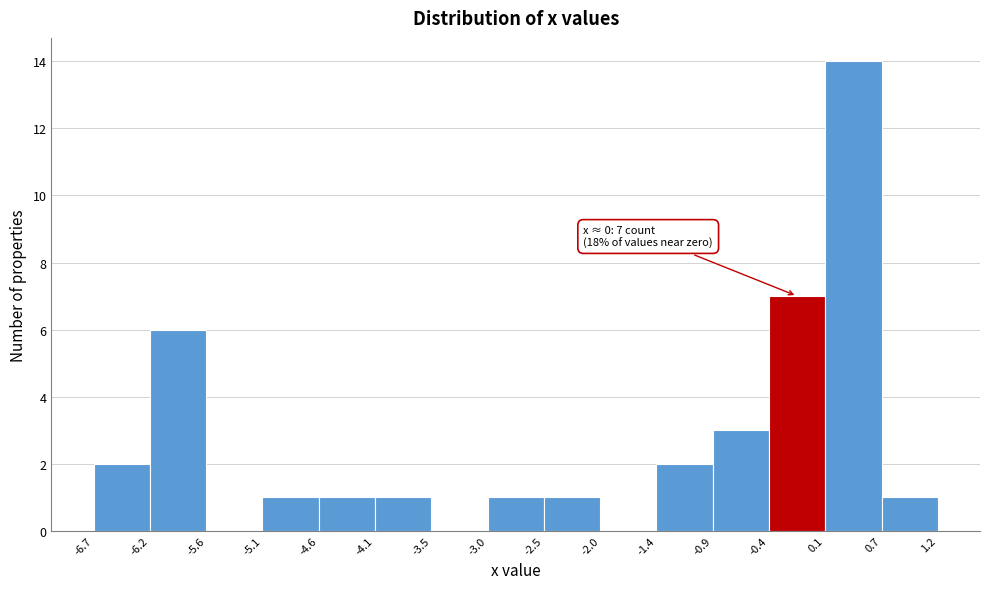

Over which range of the x-axis is the bar tallest?

0.1 to 0.7